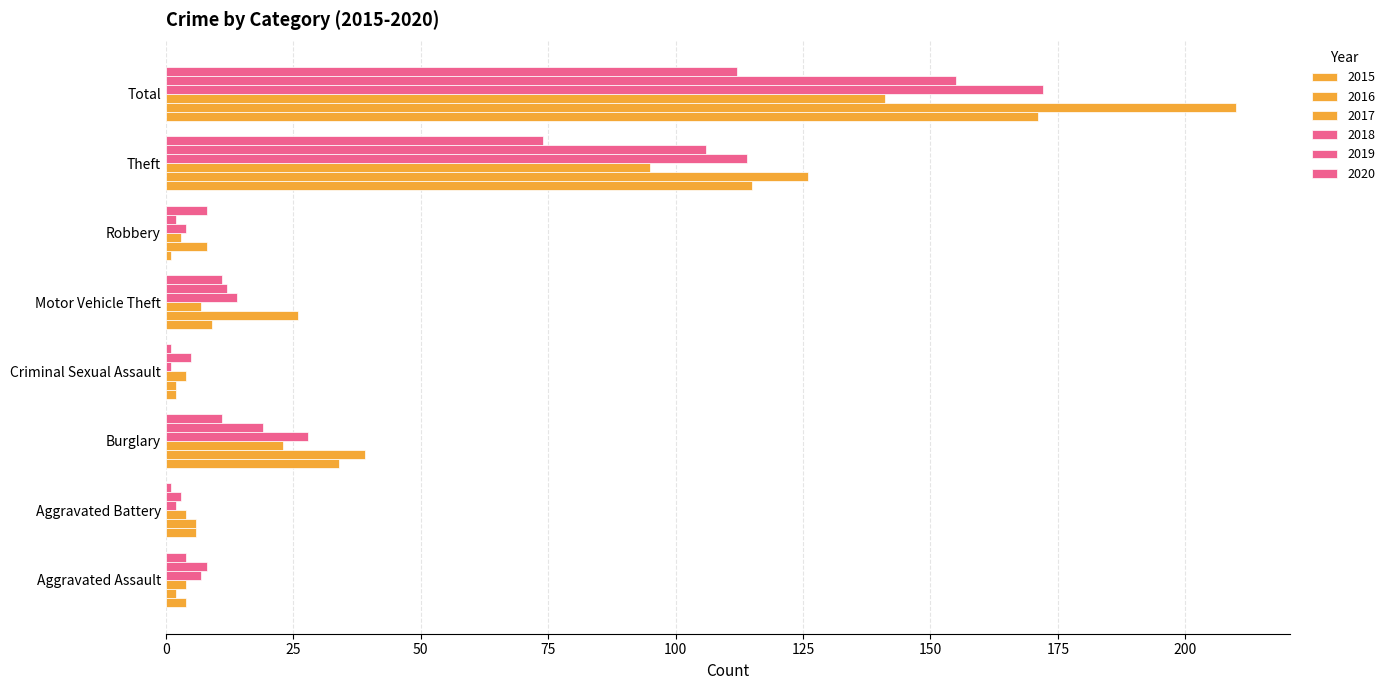

How many categories are shown in the chart?

8